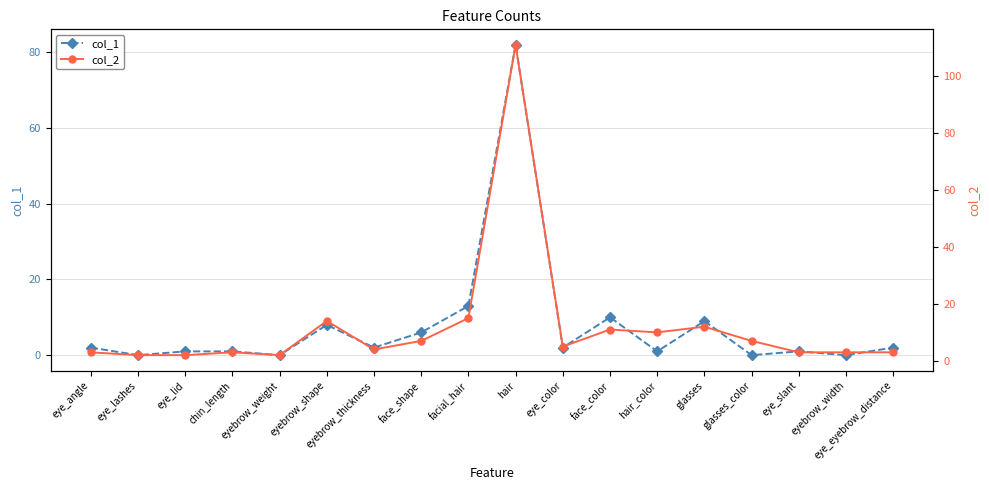

Between hair and eye_color, which is larger?

hair